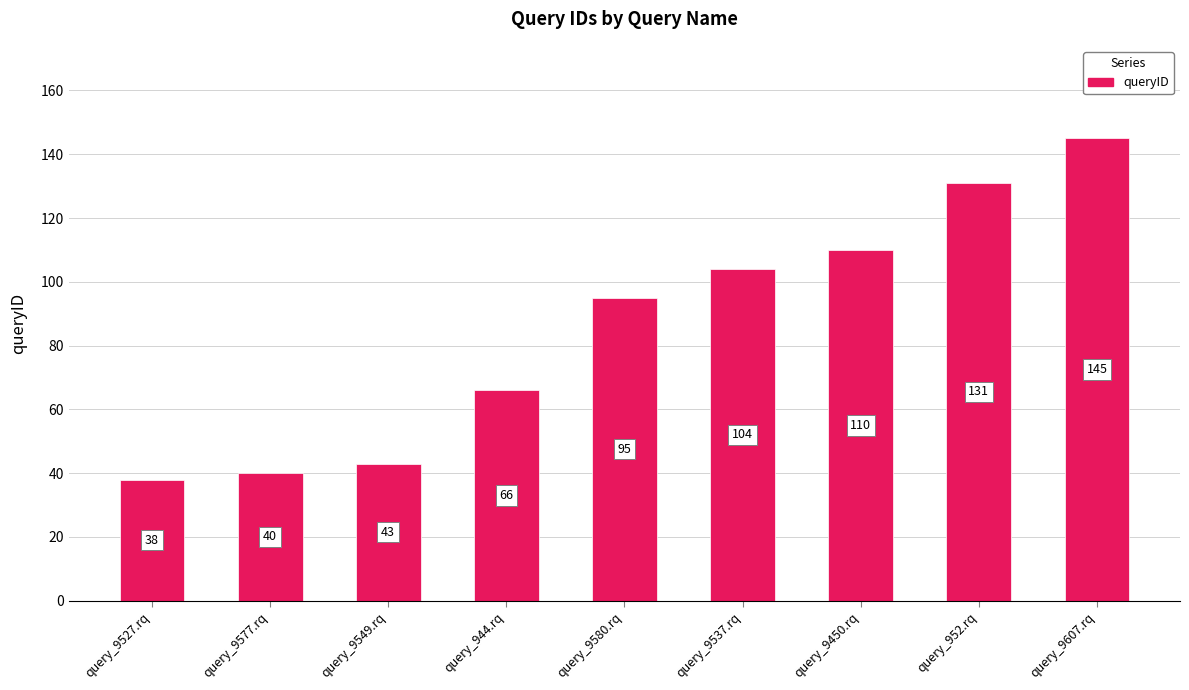

What is the change in value from query_9527.rq to query_944.rq?

+28